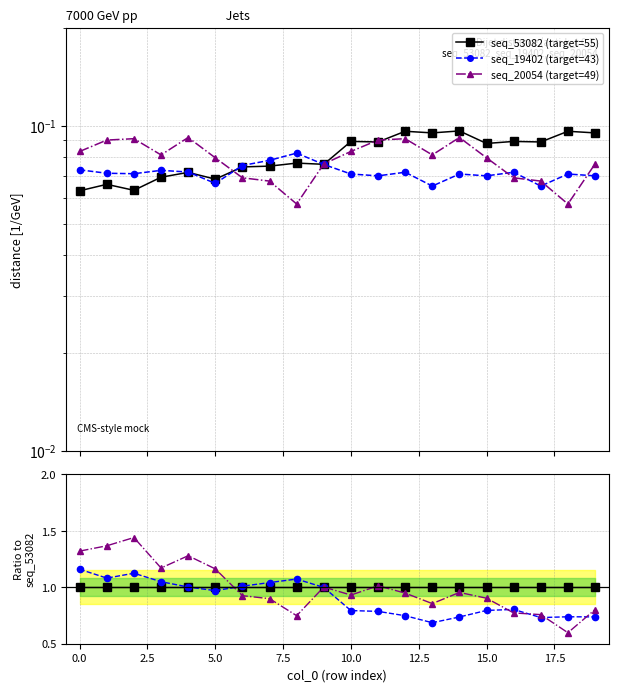

Is it true that seq_53082 (target=55) equals 1.5 at 15?

False